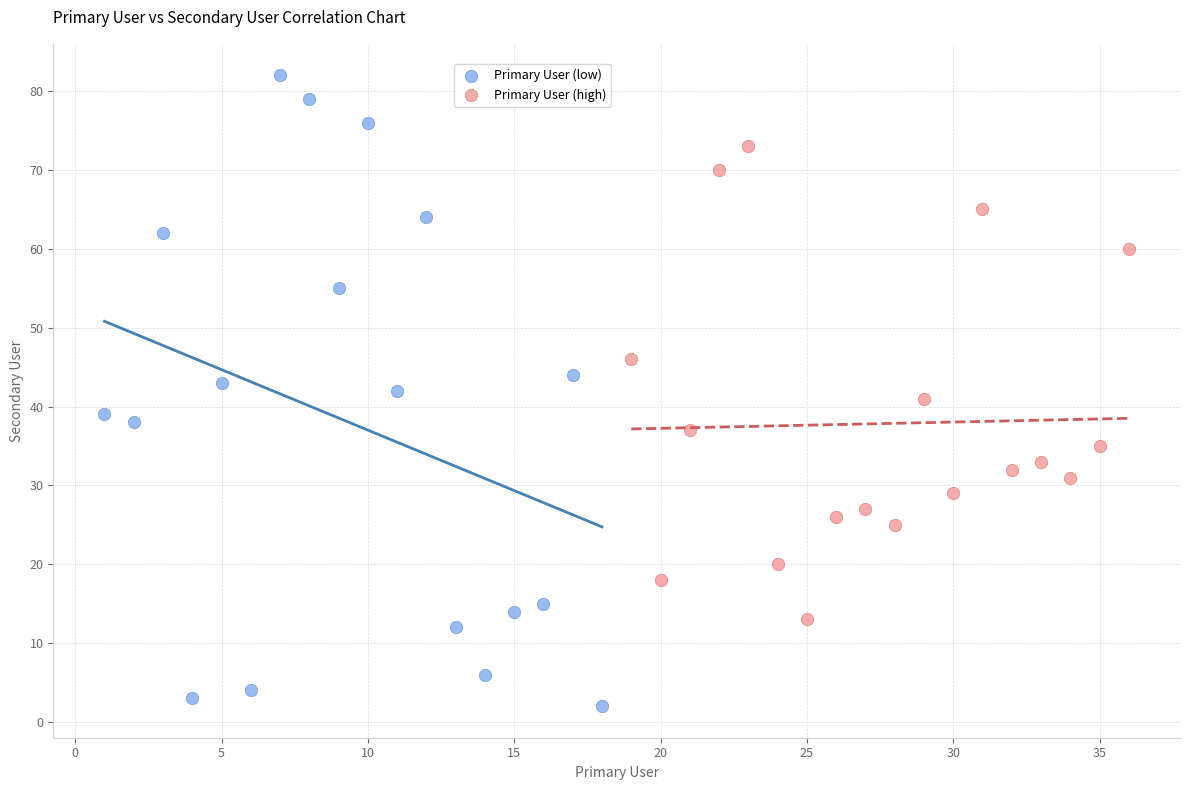

Which series reaches the maximum Y coordinate?

Primary User (low)